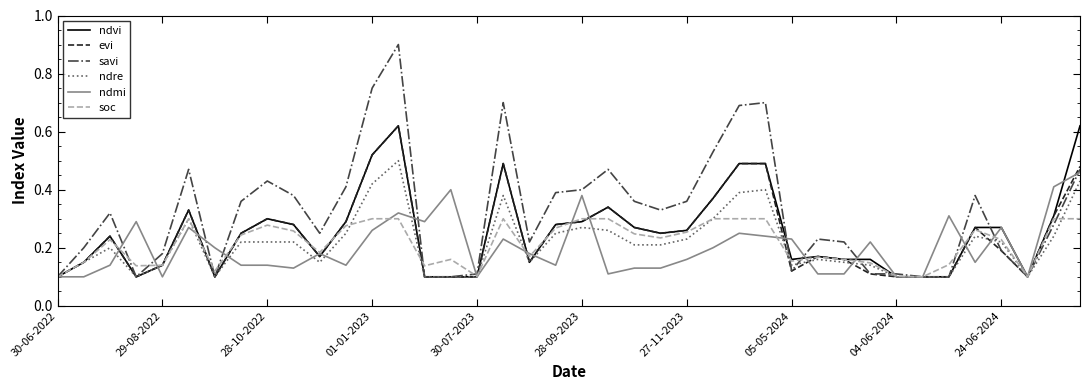

Which series has the widest spread of values?

savi